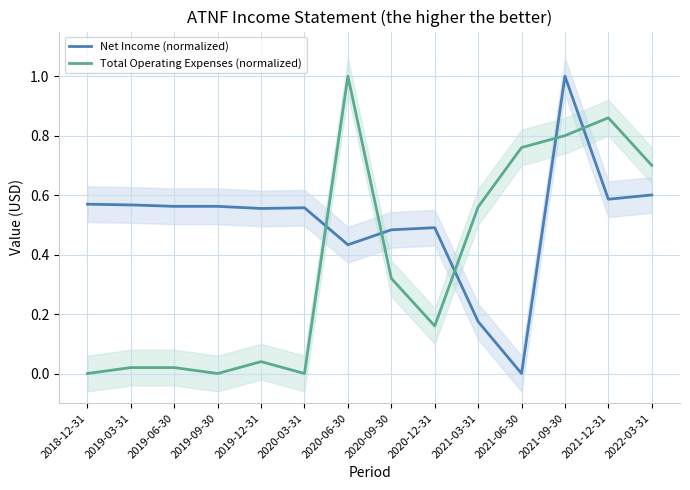

Is it true that Total Operating Expenses (normalized) equals 0.1 at 2020-12-31?

False